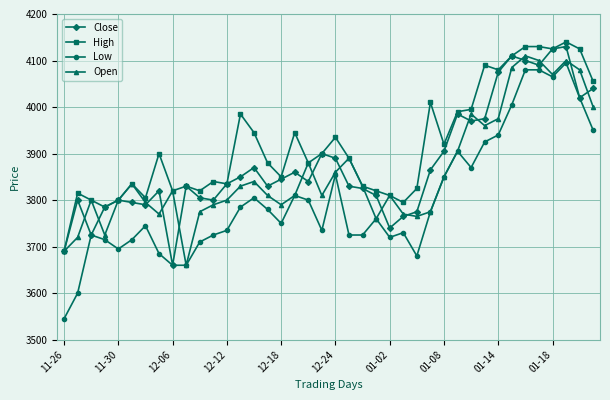

What is the smallest value displayed?

3545